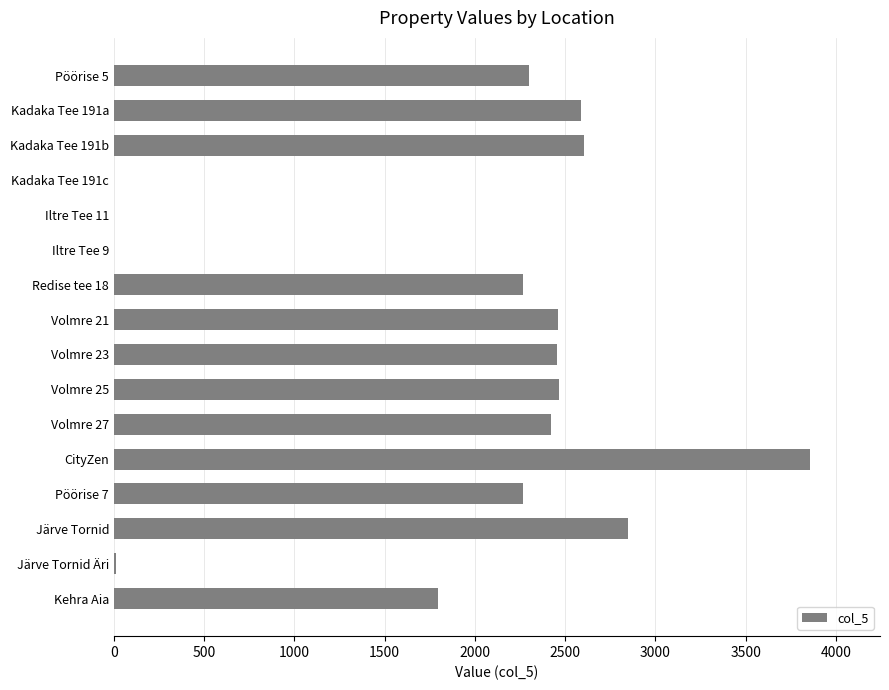

What is the sum of the values at Järve Tornid and Kadaka Tee 191a?

5433.8